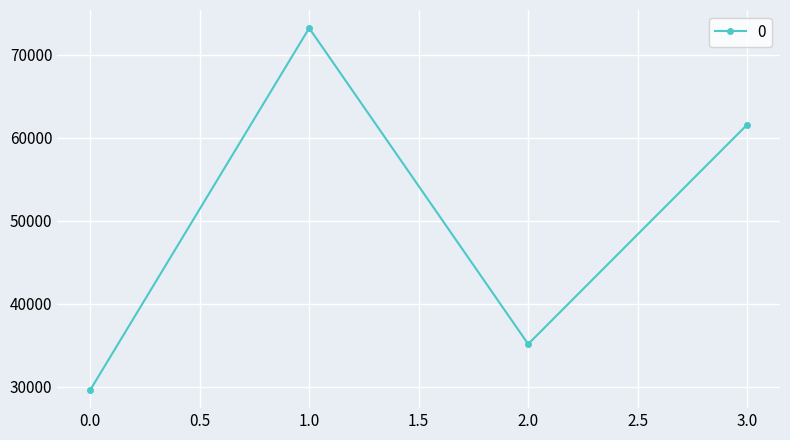

Between 0.0 and 3.0, which is larger?

3.0